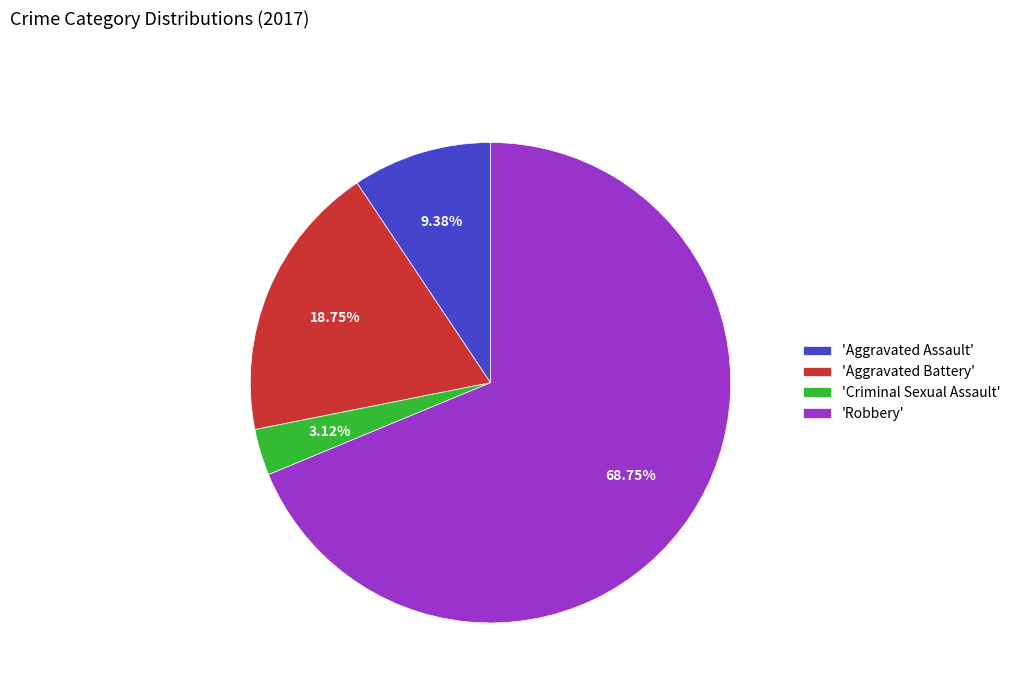

Between 'Aggravated Assault' and 'Aggravated Battery', which is larger?

'Aggravated Battery'